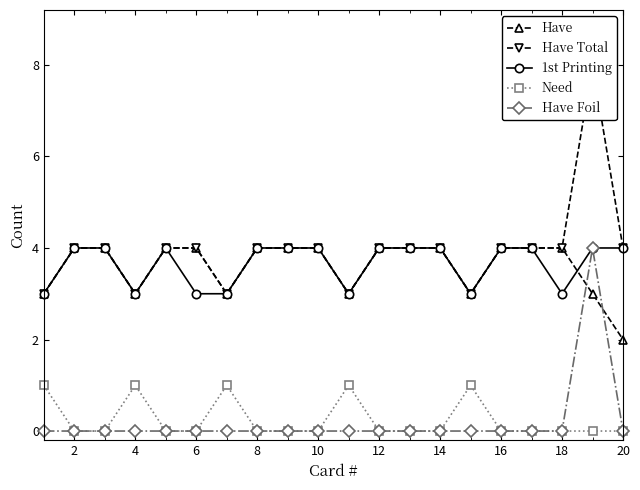

Count the number of categories in the chart.

20